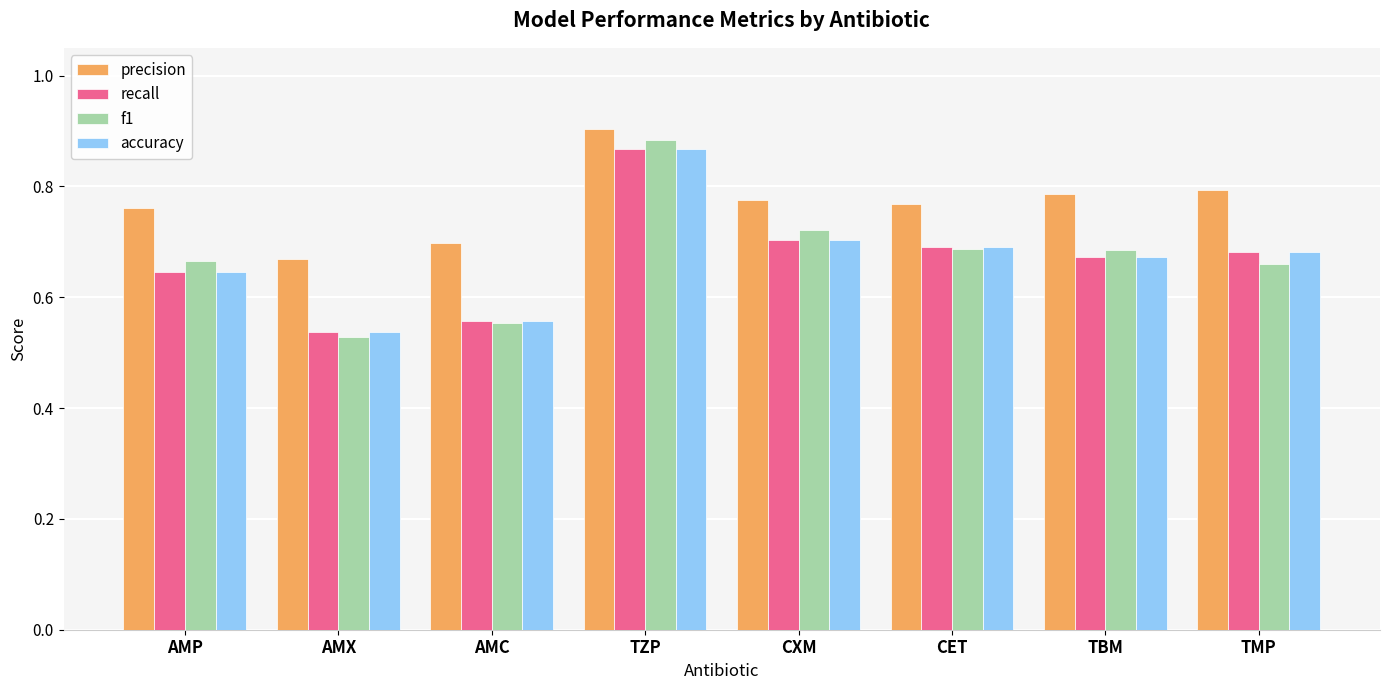

What position from the left is AMC?

3